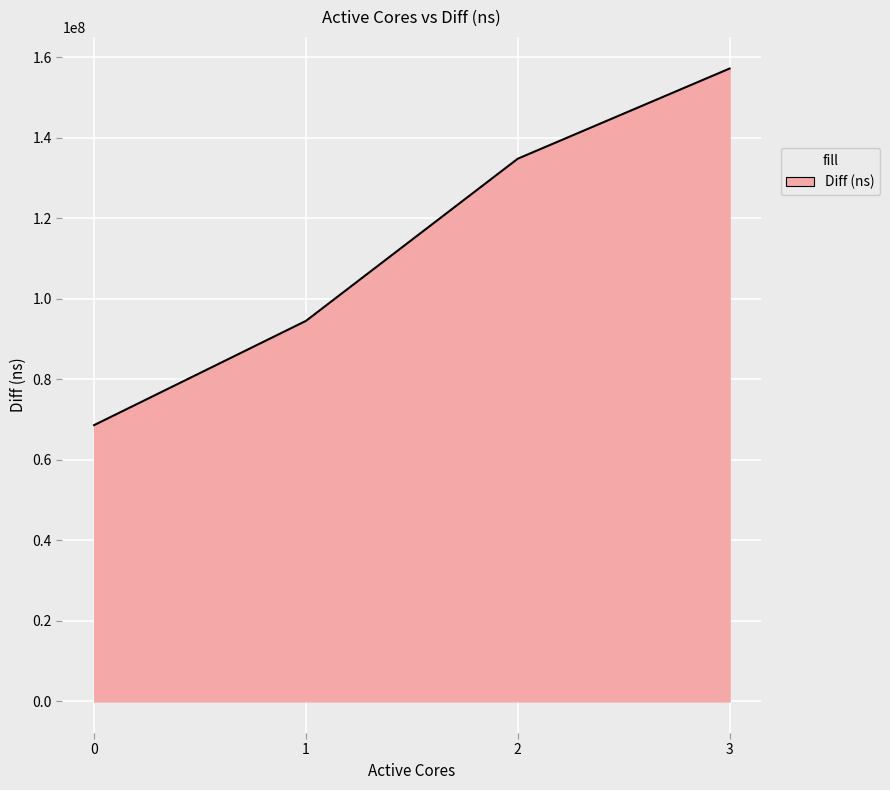

List the labels in order of value, smallest first.

0, 1, 2, 3